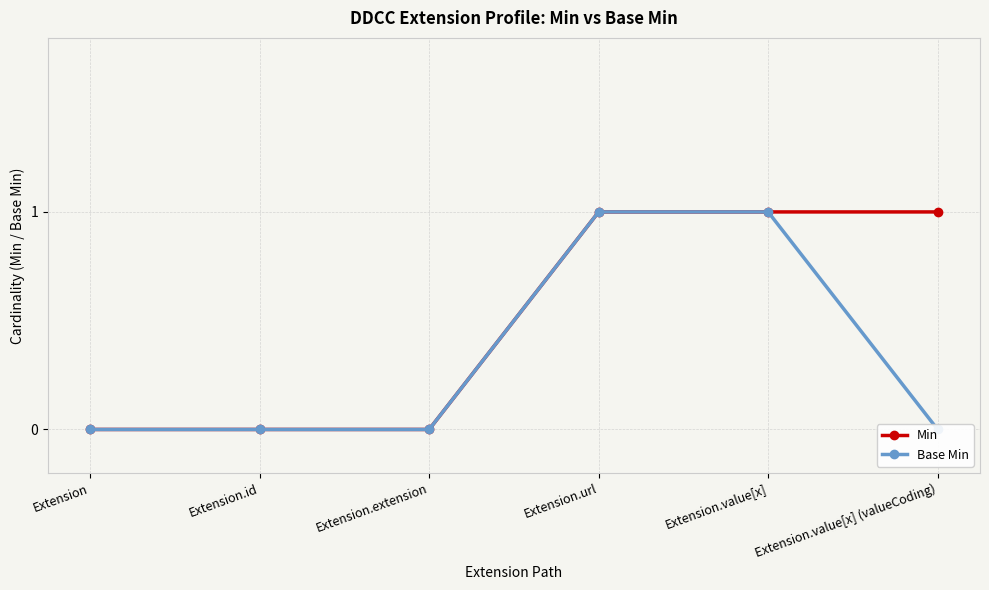

At which category is the sum across all series the highest?

Extension.url